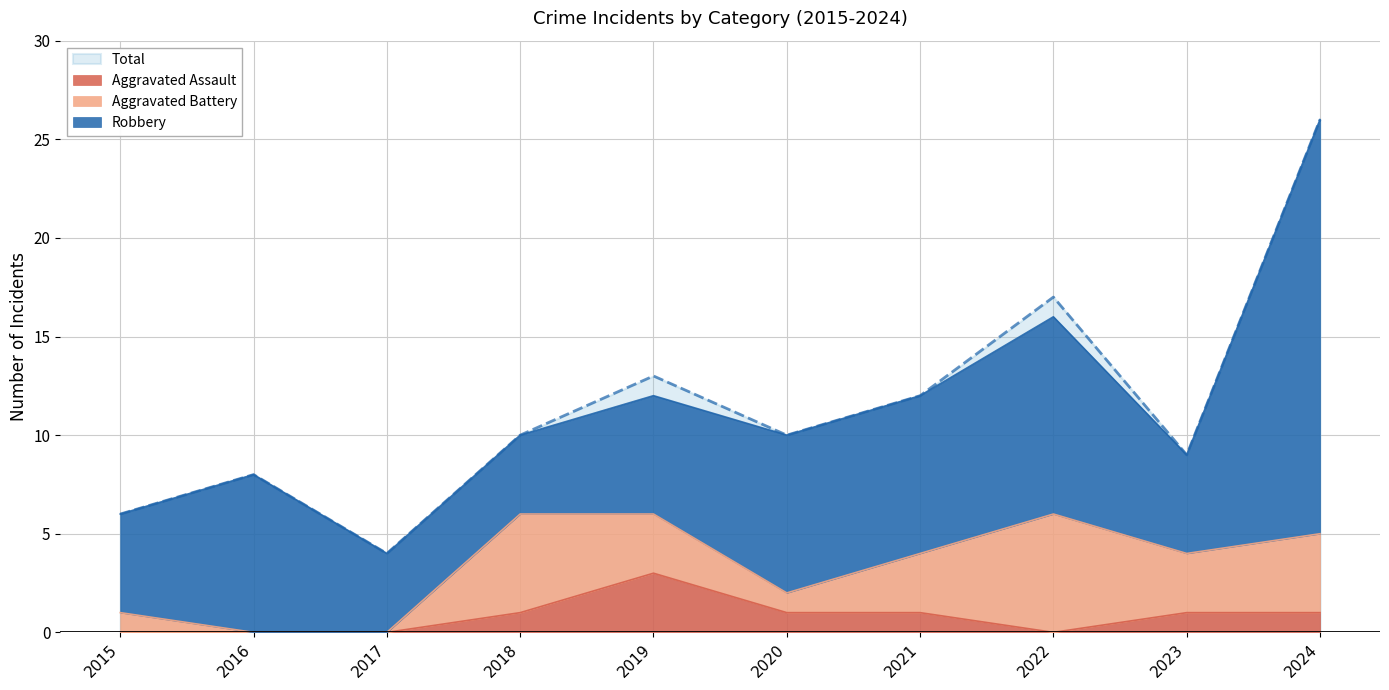

Where is the first local maximum for Aggravated Assault?

2019